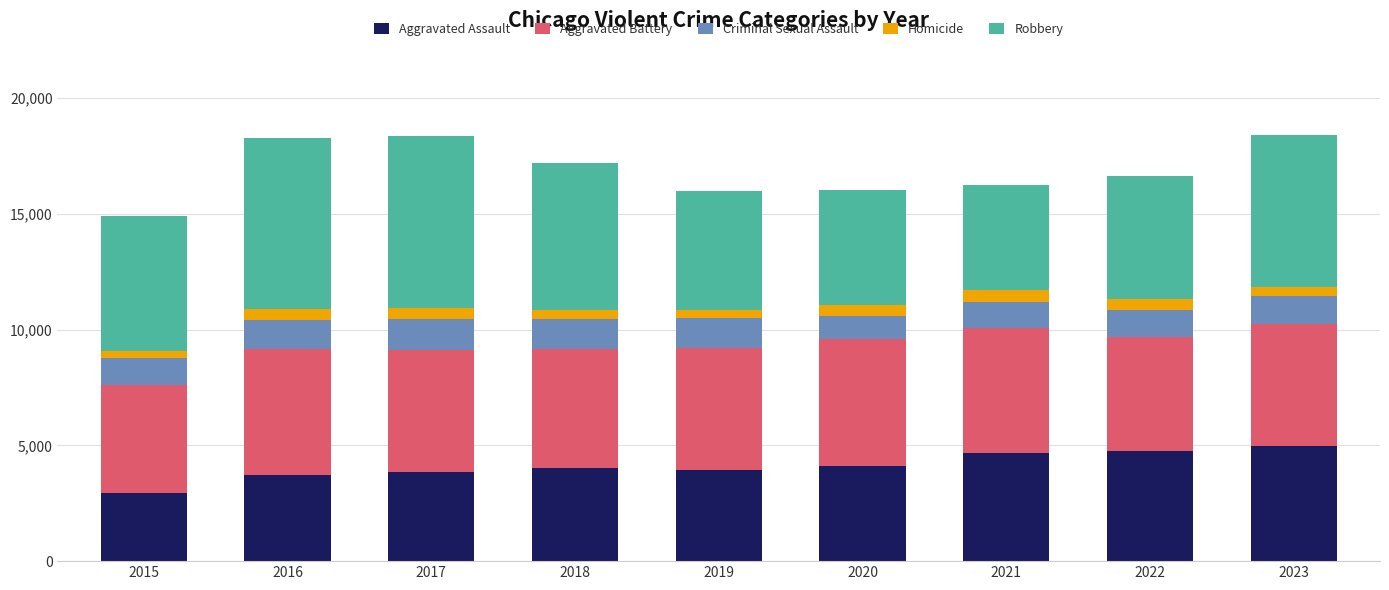

What are all the series names shown in the legend?

Aggravated Assault, Aggravated Battery, Criminal Sexual Assault, Homicide, Robbery